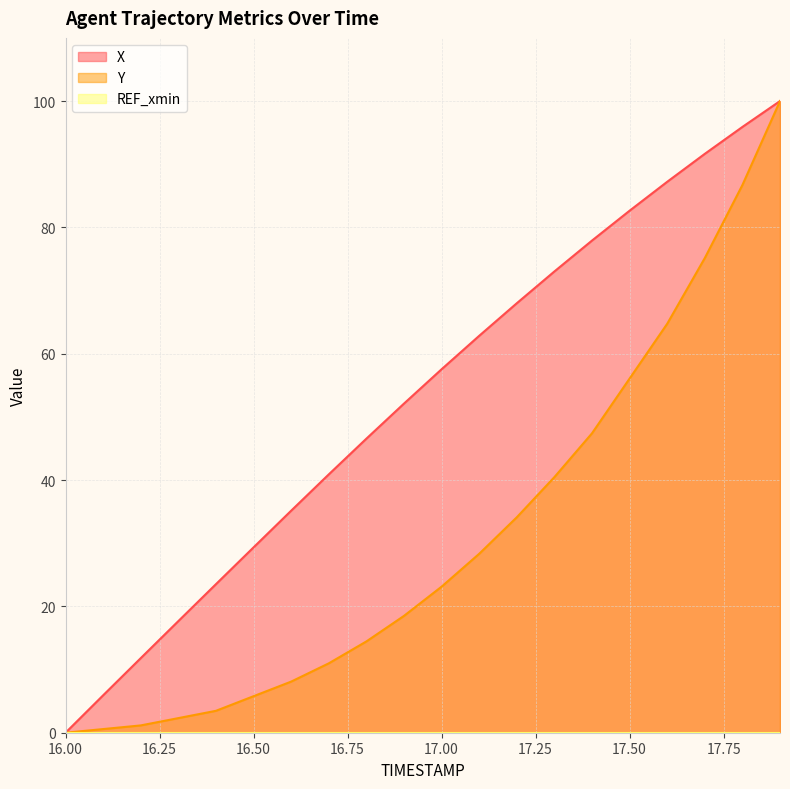

What is the total value across all series at 16.1?

6.5